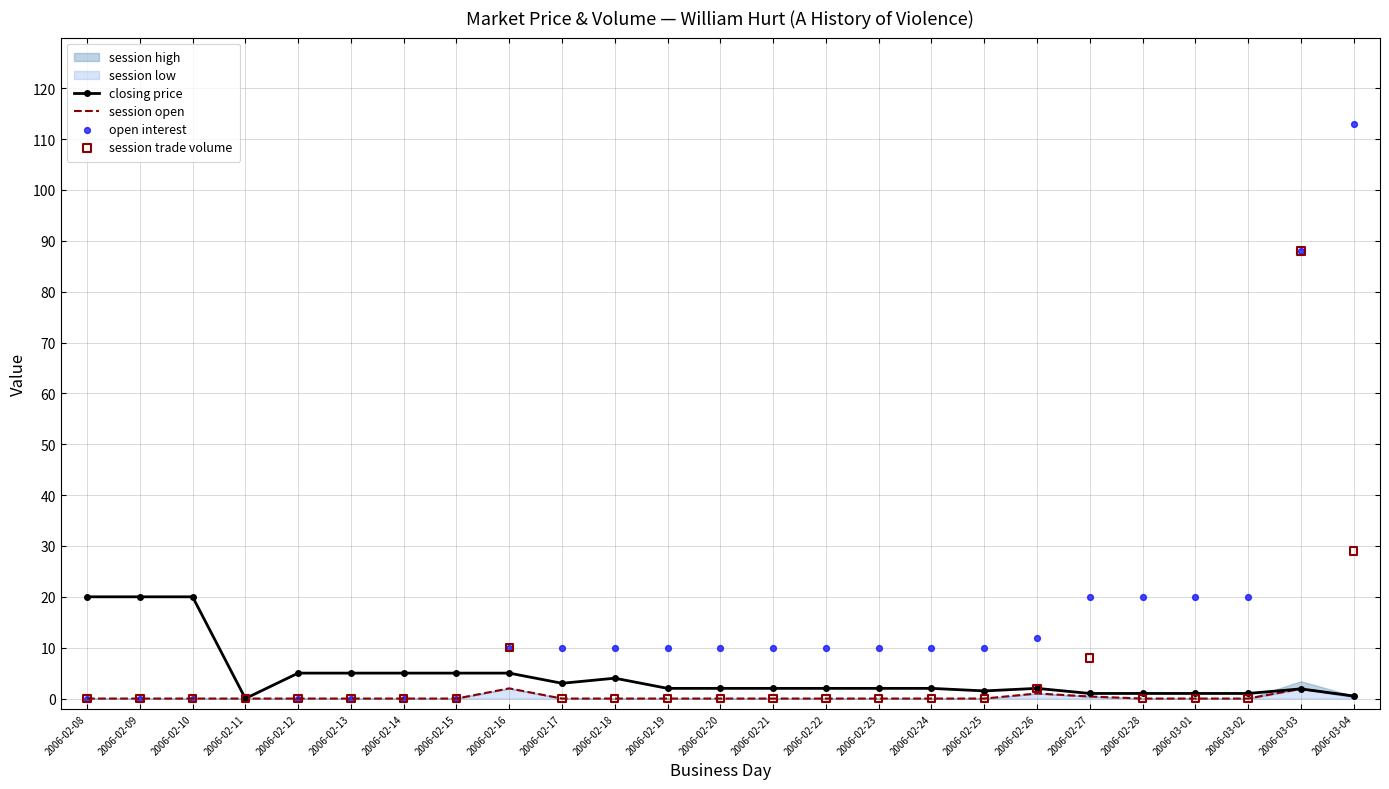

At which category is the sum across all series the highest?

2006-03-03